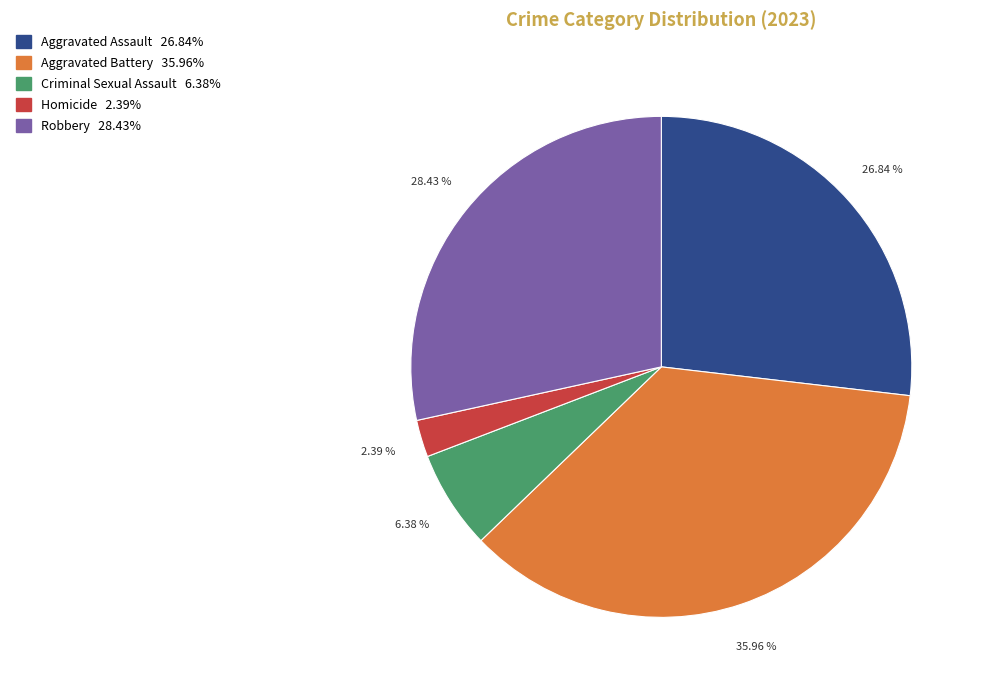

To the nearest percent, what percentage of the pie is Criminal Sexual Assault?

6%